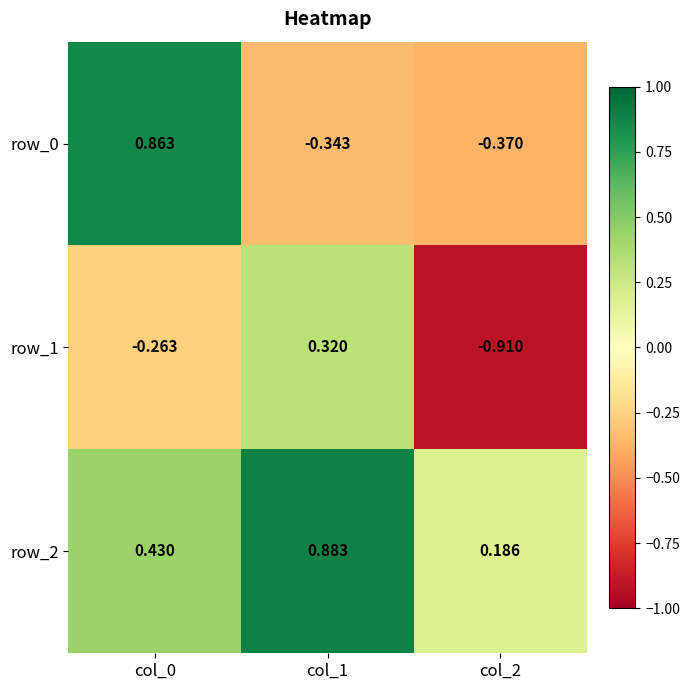

Is the value of row_1 at col_0 greater than the value of row_0 at col_2?

Yes